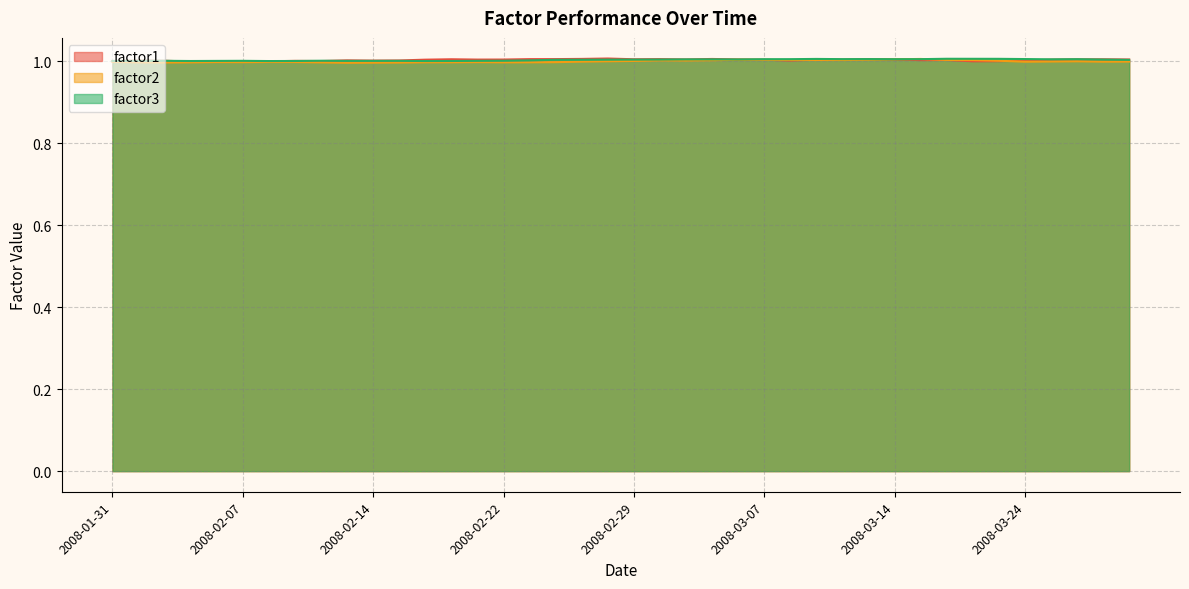

Rank the series at 2008-03-28 from lowest to highest value.

factor2, factor3, factor1